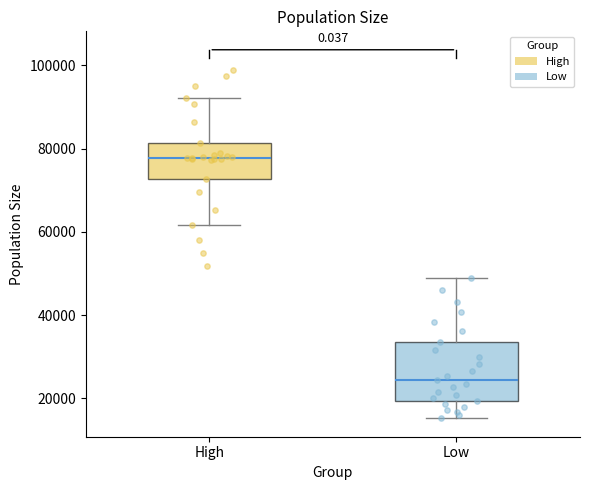

Reading left to right, transcribe this box plot: for each box, give where its median line is, the range the box spans, and where its two whiskers end, as read against the y-axis. The values are not printed on the chart, so give them approximately, as read against the axis.

High: median 78000, box 72000 to 82000, whiskers 62000 to 92000
Low: median 24000, box 20000 to 34000, whiskers 16000 to 48000